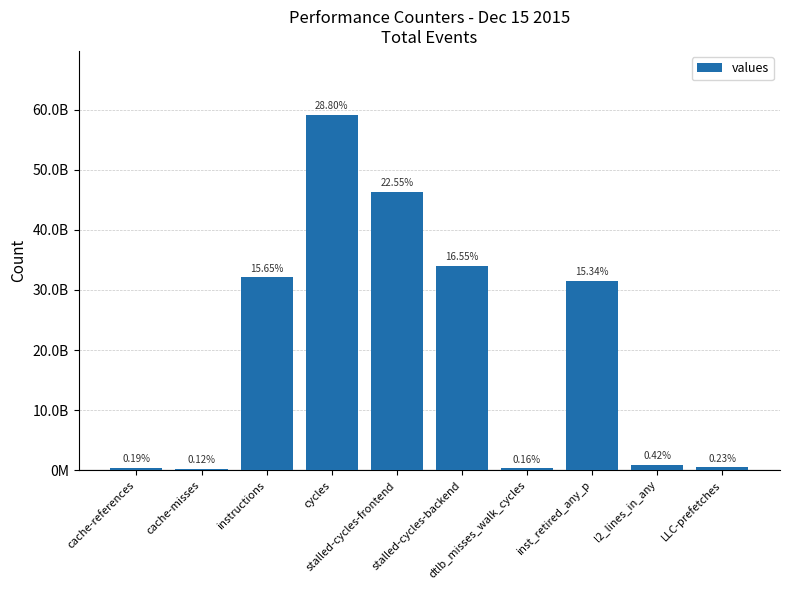

True or false: the data shows 469056338 at LLC-prefetches.

True